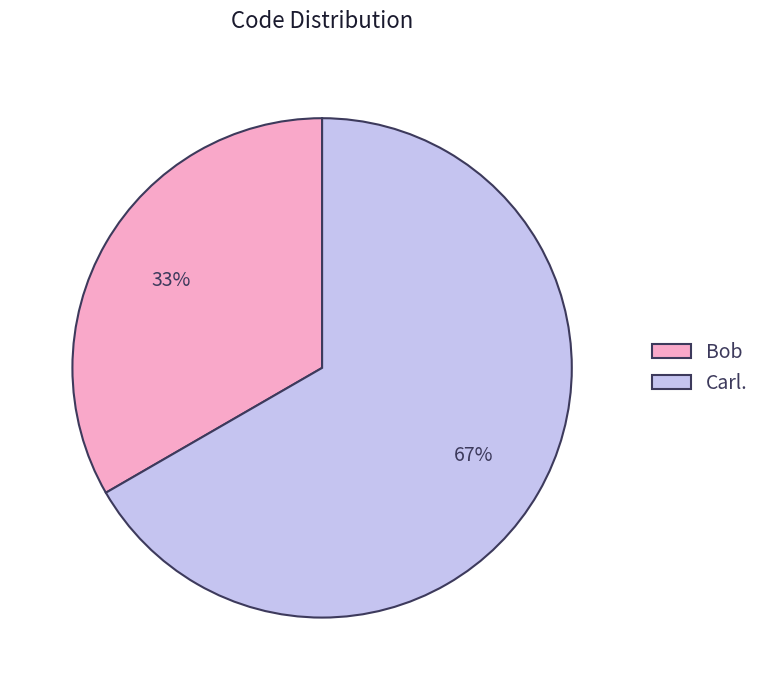

Is the sum of Carl. and Bob greater than half?

Yes